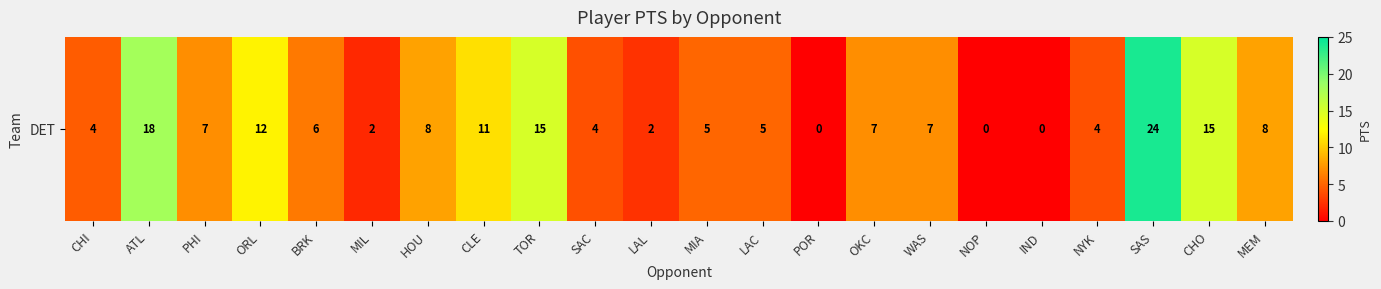

Which has a higher value, CLE or MIL?

CLE